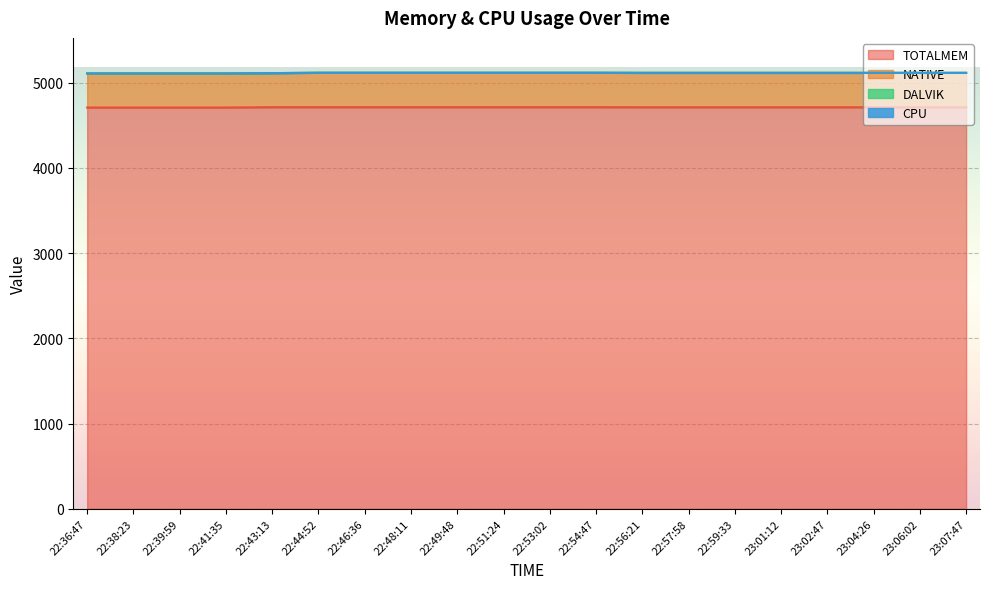

True or false: CPU and NATIVE cross at least once.

False